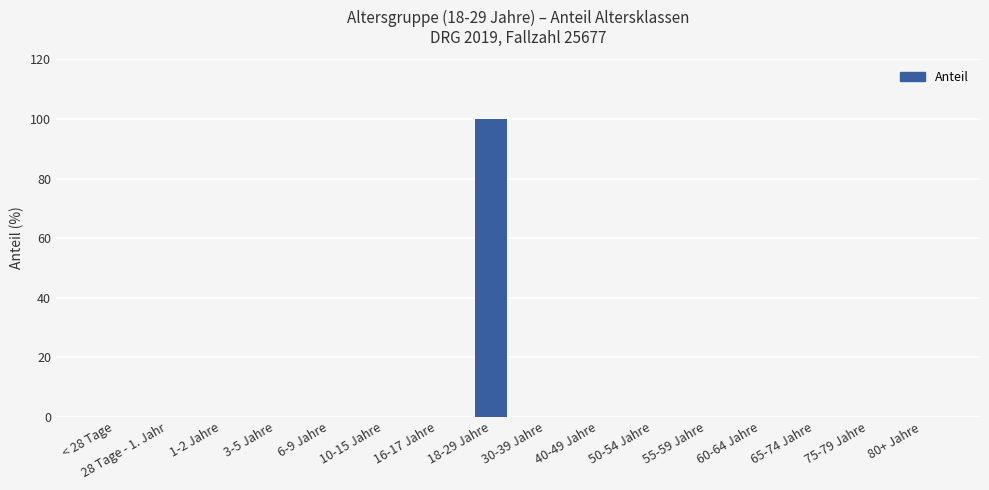

What is the sum of the values at 55-59 Jahre and 18-29 Jahre?

100